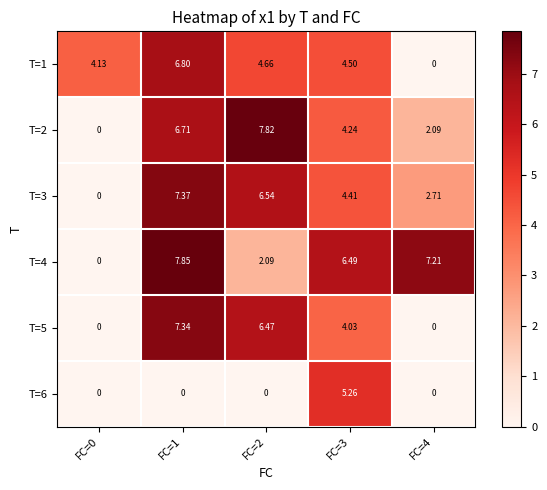

Is the value of T=3 at FC=1 greater than the value of T=5 at FC=1?

Yes